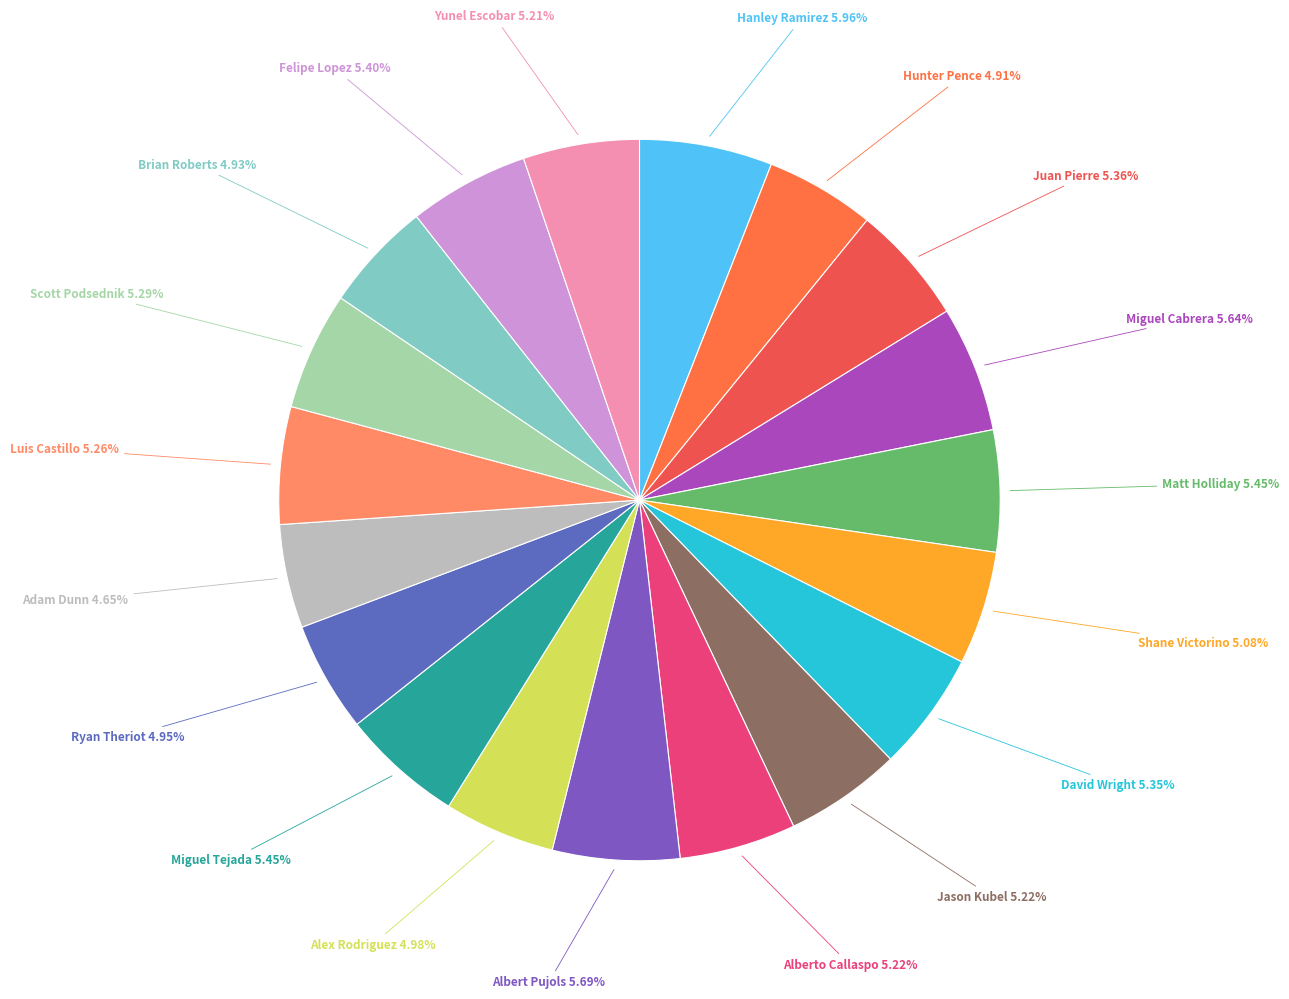

To the nearest percent, what percentage of the pie is Brian Roberts?

5%